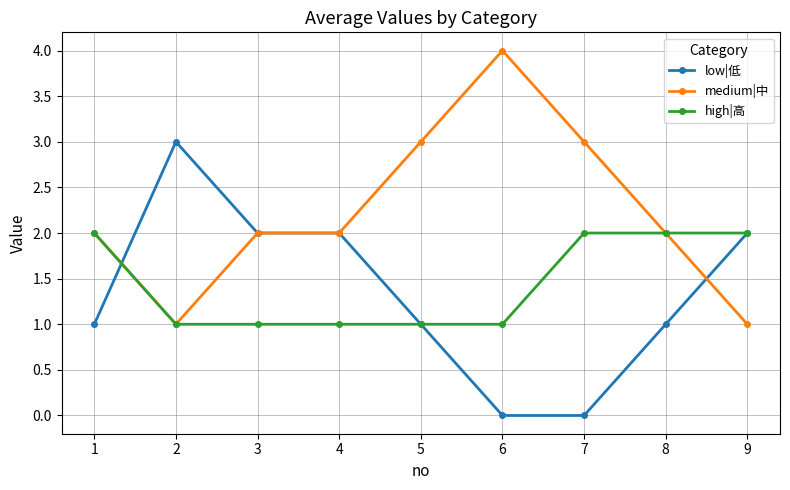

What are all the series names shown in the legend?

low|低, medium|中, high|高